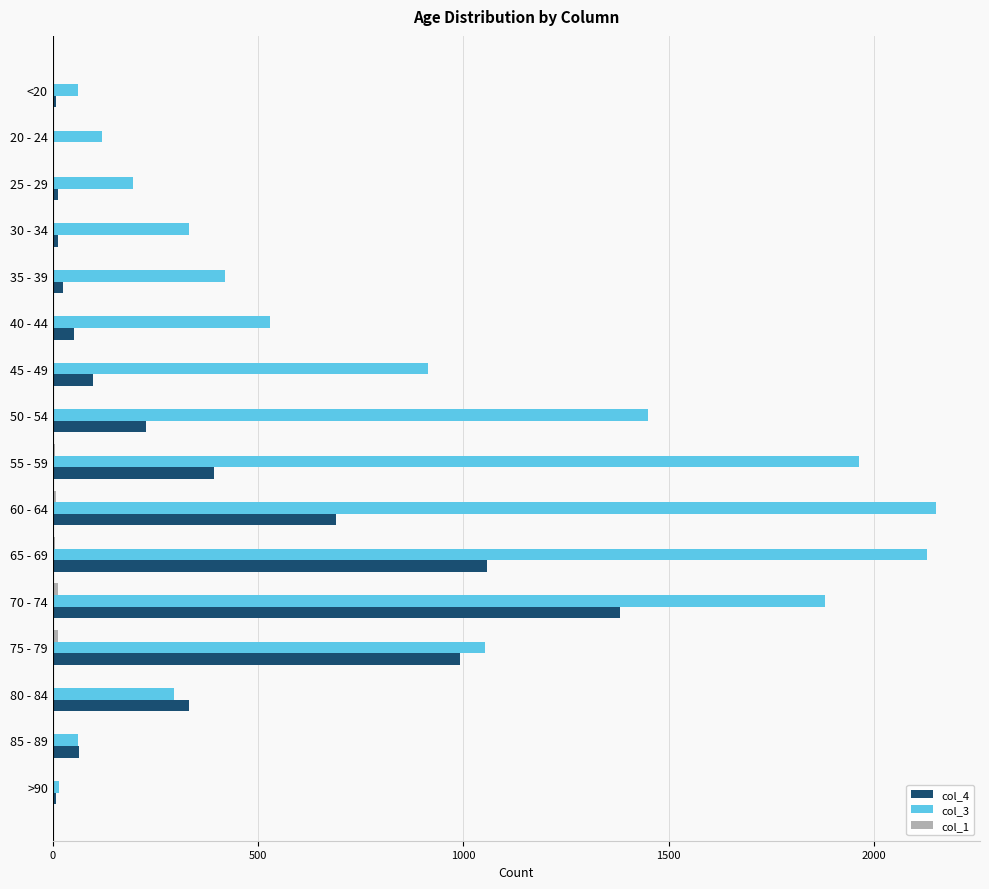

What is the maximum value shown in the chart?

2151